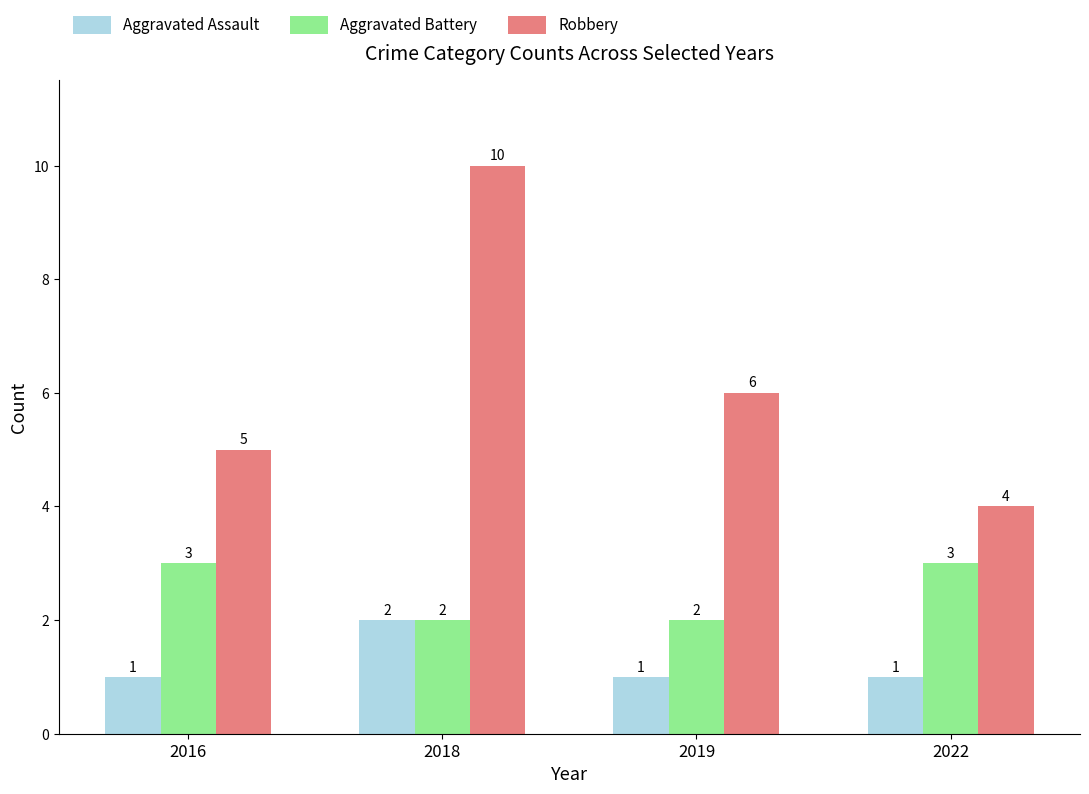

What is the difference between the Robbery values at 2016 and 2018?

5